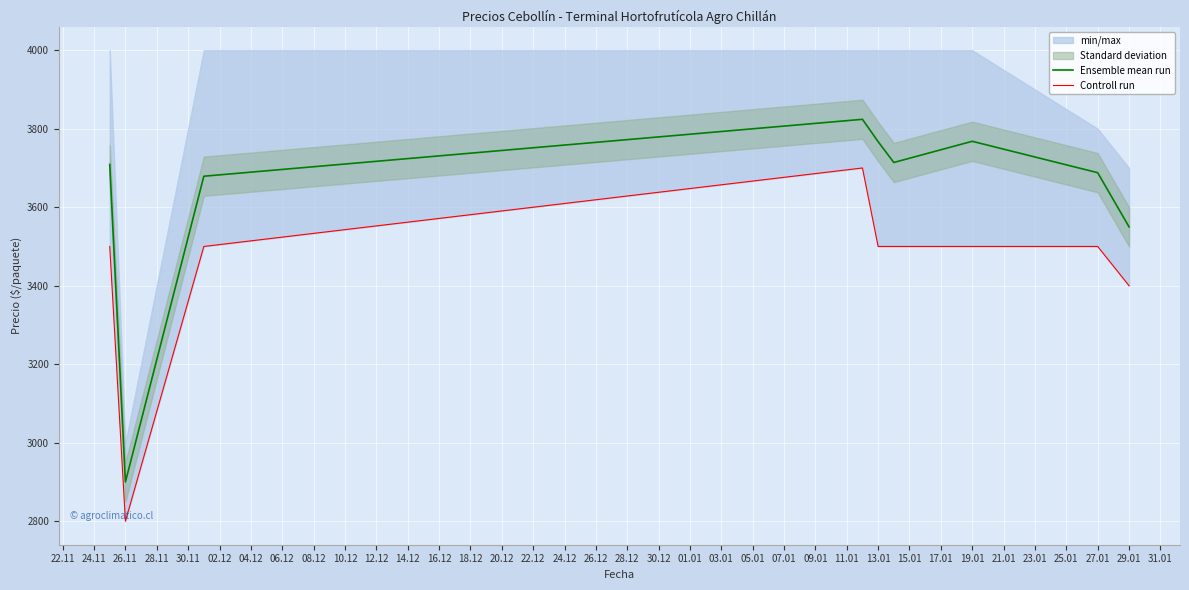

The Ensemble mean run series shows 962 at 27.01. True or false?

False